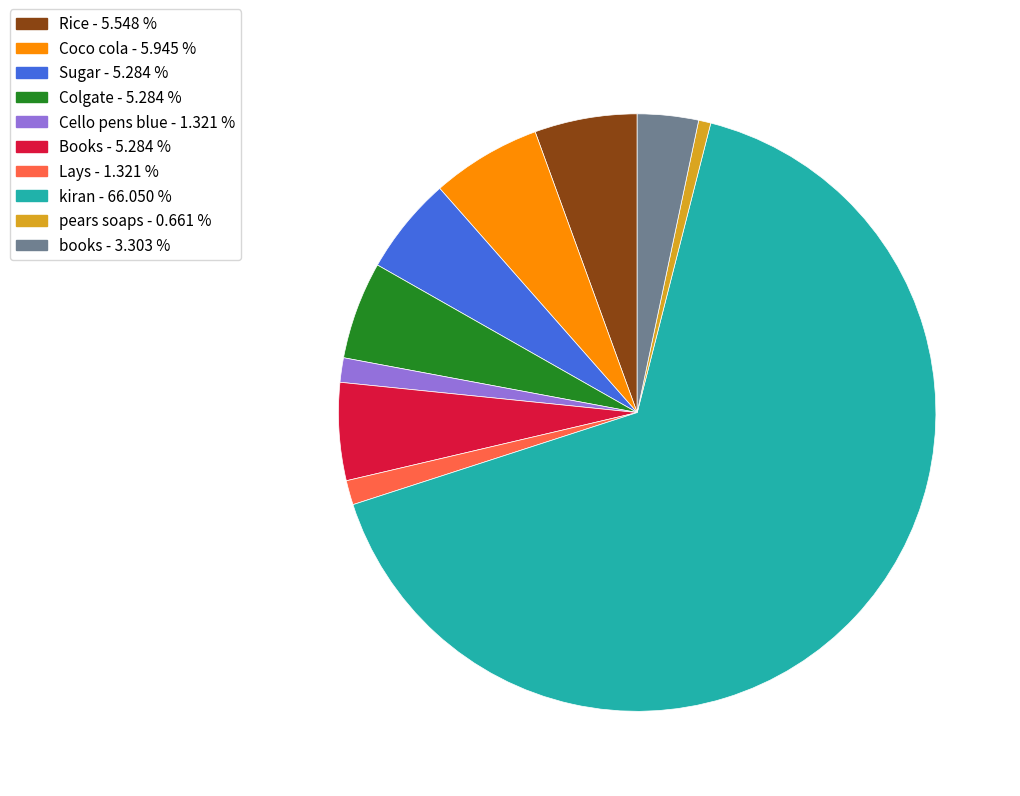

How many slices are in this pie chart?

10